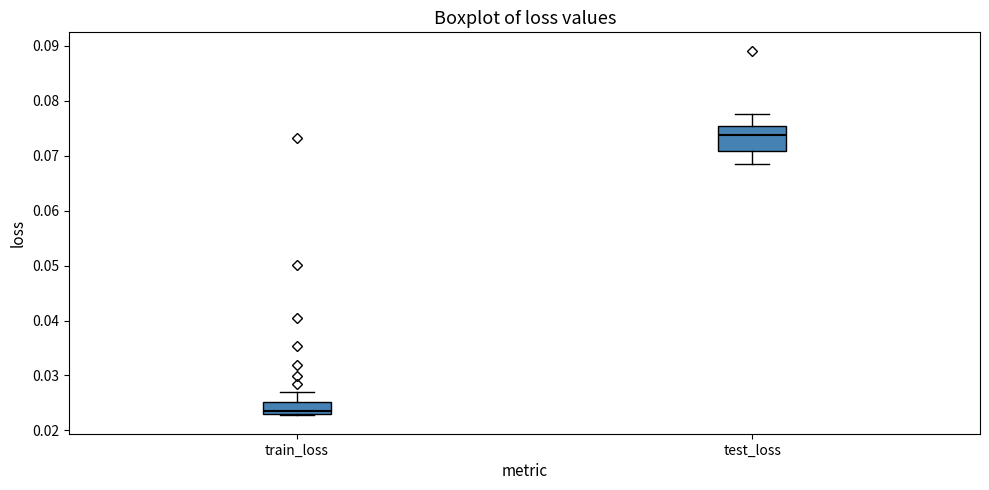

Comparing the boxes themselves (not the whiskers), which one is the tallest?

test_loss